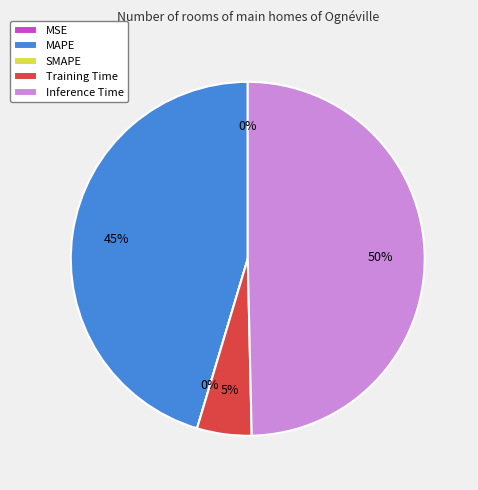

Is it true that Inference Time is 50% of the pie?

True